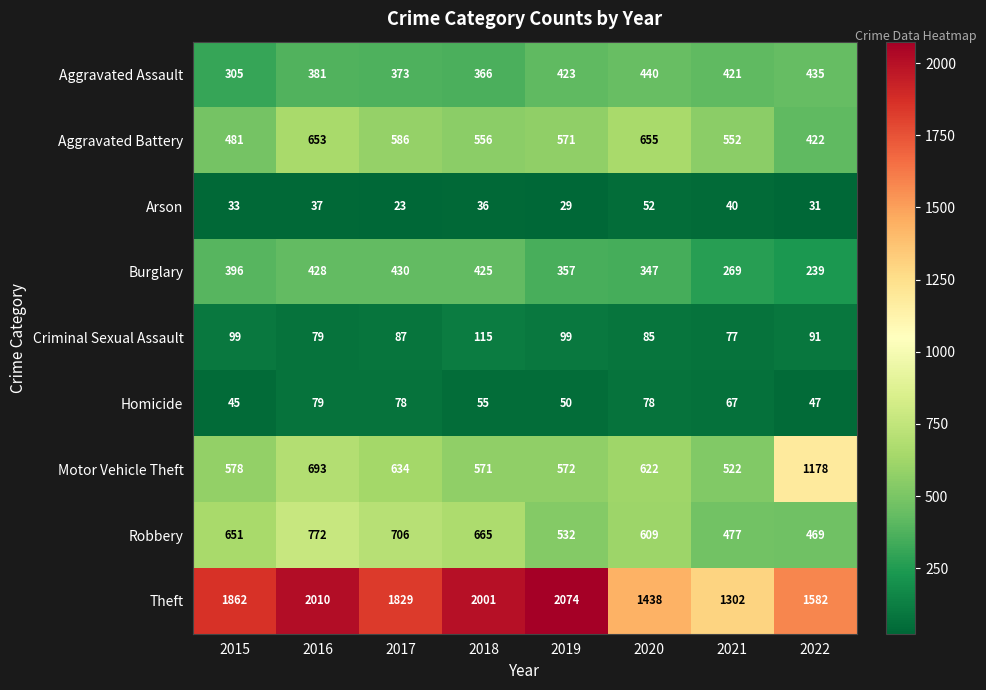

Where is Homicide nearest to the value 62?

2021